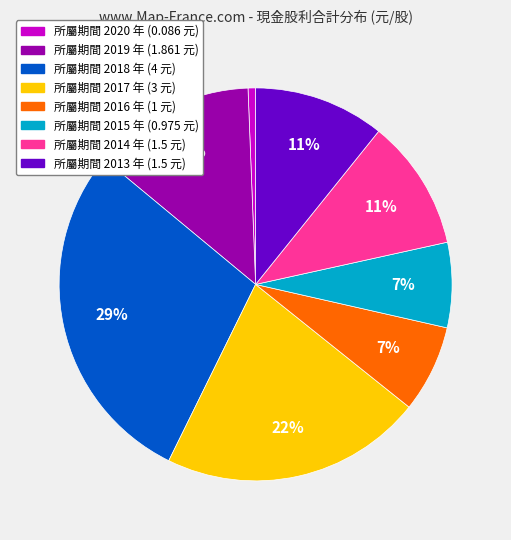

To the nearest percent, what is the difference between the largest and smallest slice percentages?

28%